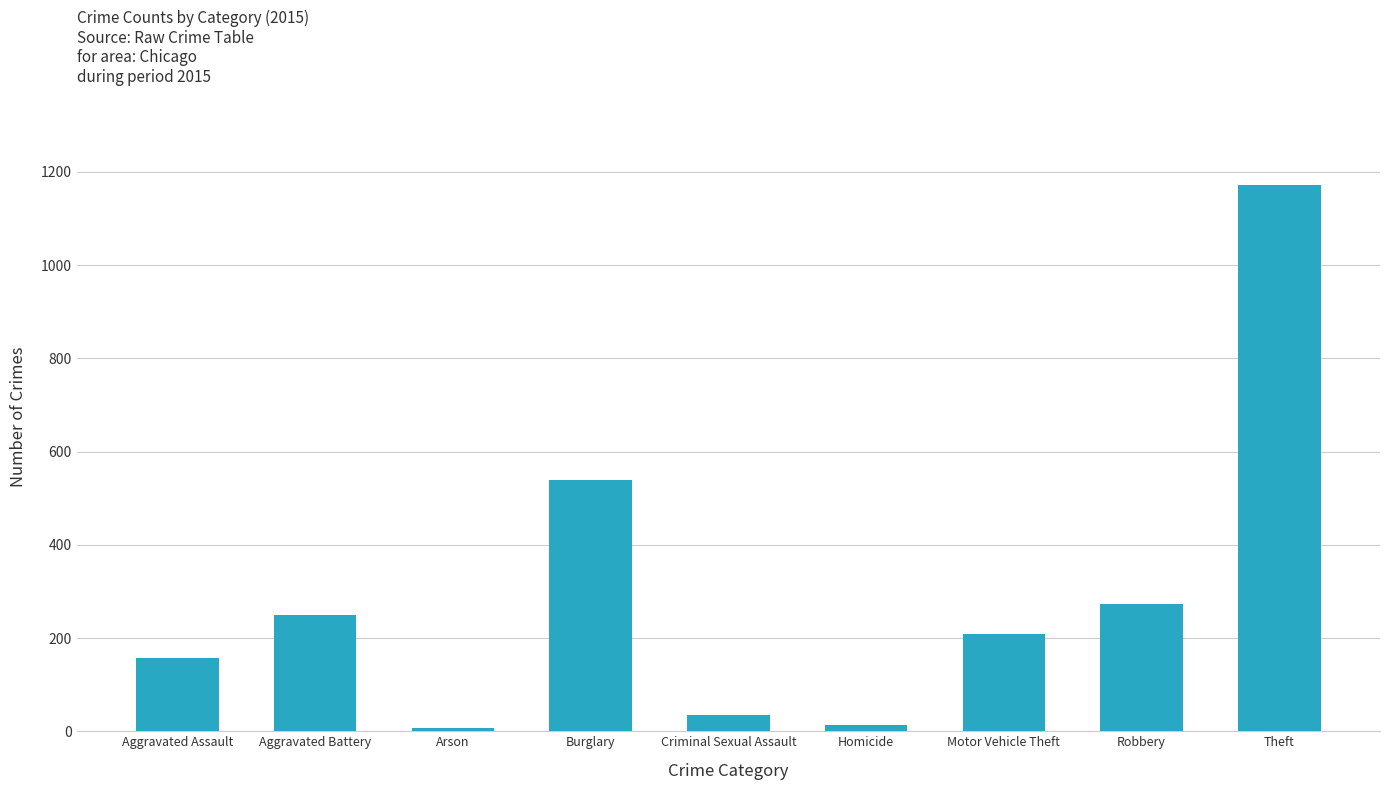

True or false: the data shows 91 at Motor Vehicle Theft.

False